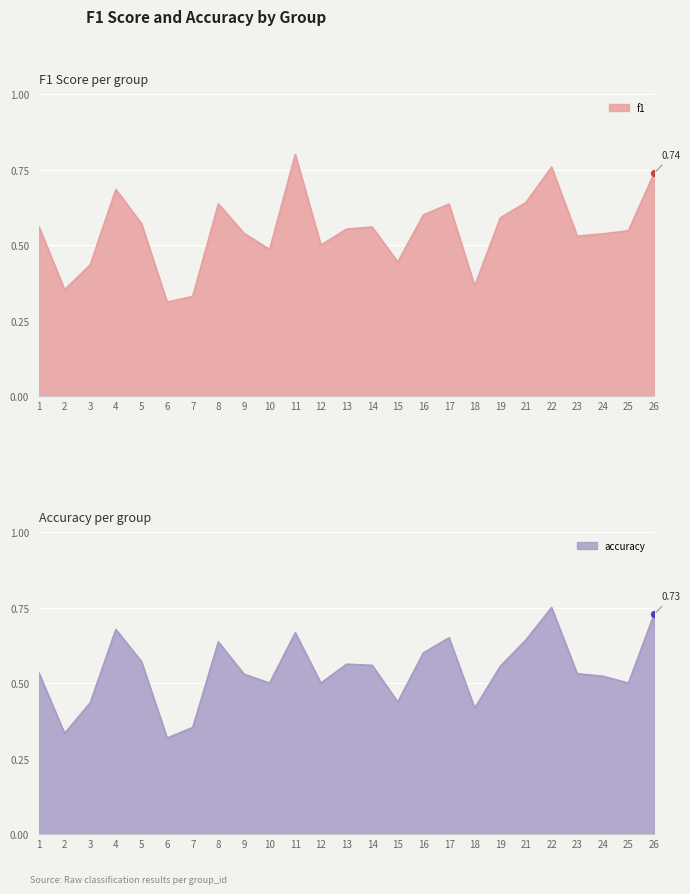

What is the total value across all series at 2?

0.7